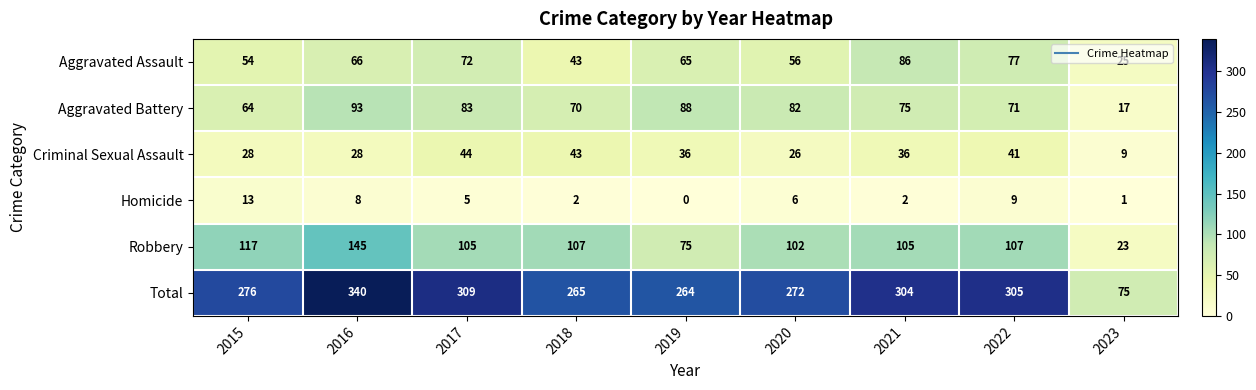

The Robbery series shows 229 at 2016. True or false?

False